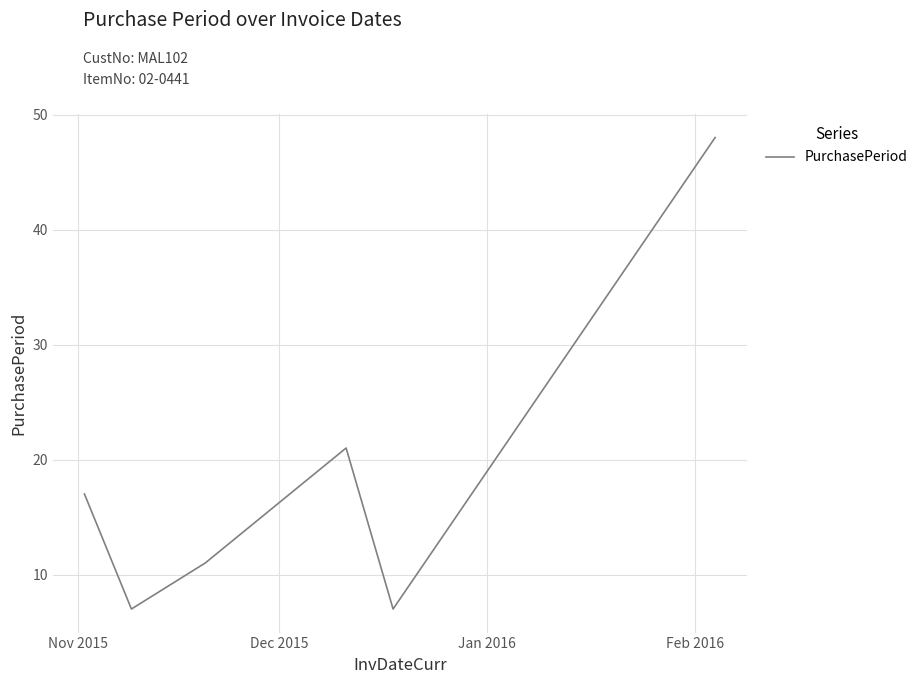

What is the sum of all values?

111